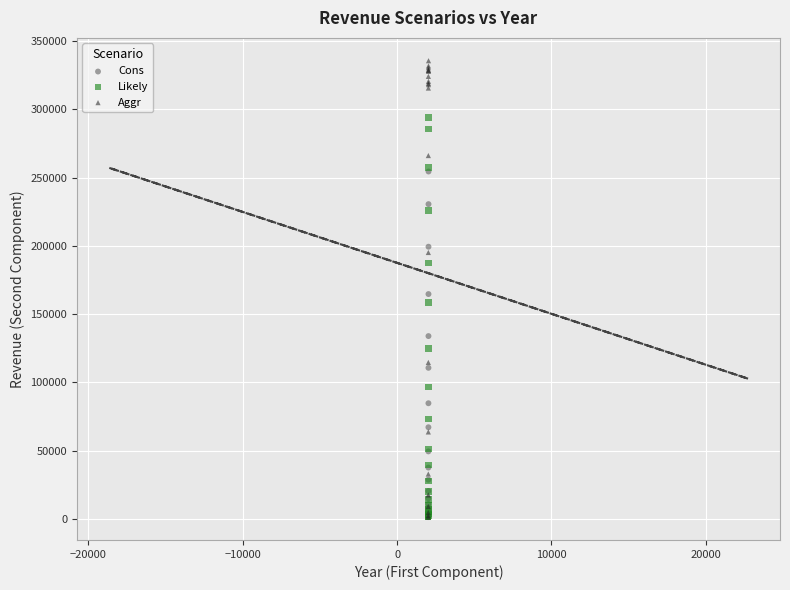

Which series has the largest Y range (max minus min)?

Aggr